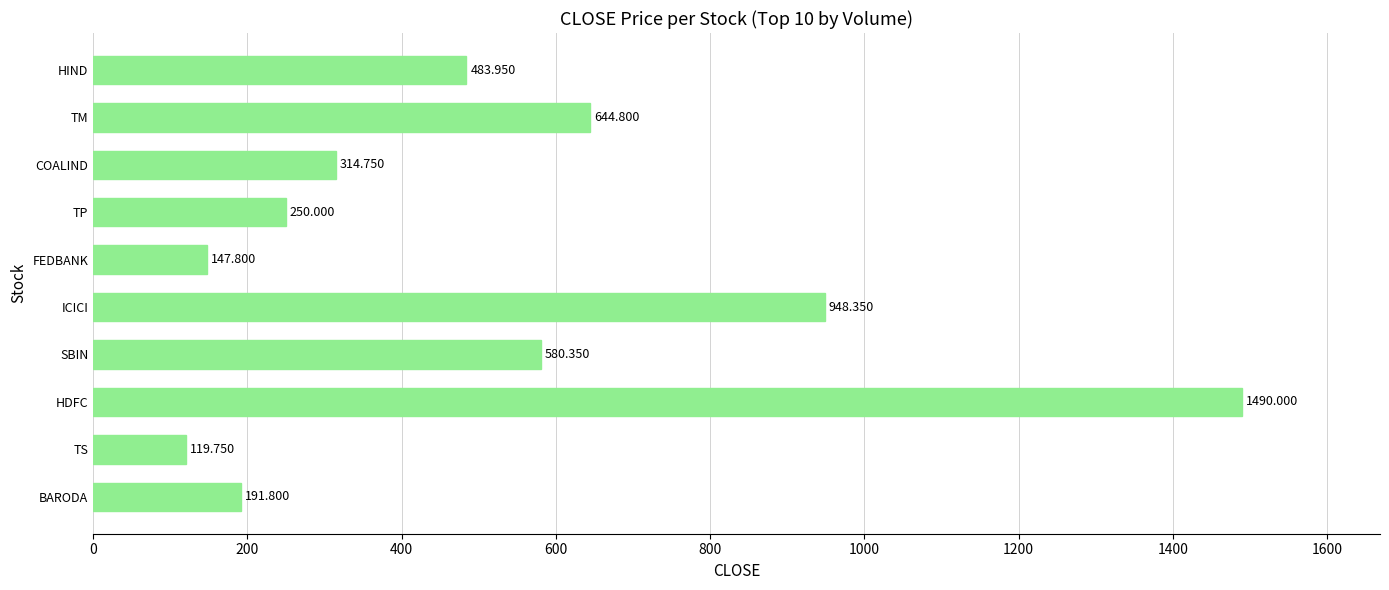

What is the average value?

517.2